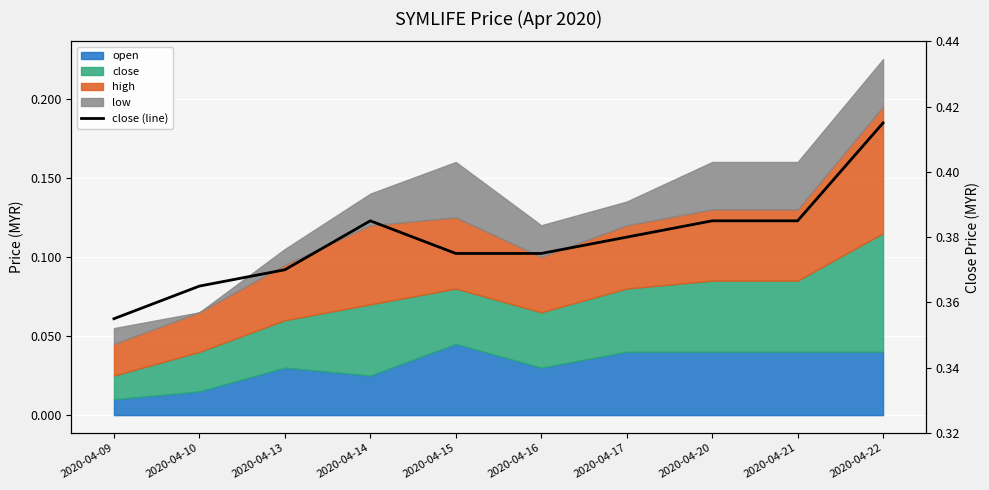

List the labels in order of value, smallest first.

2020-04-09, 2020-04-10, 2020-04-13, 2020-04-15, 2020-04-16, 2020-04-17, 2020-04-14, 2020-04-20, 2020-04-21, 2020-04-22